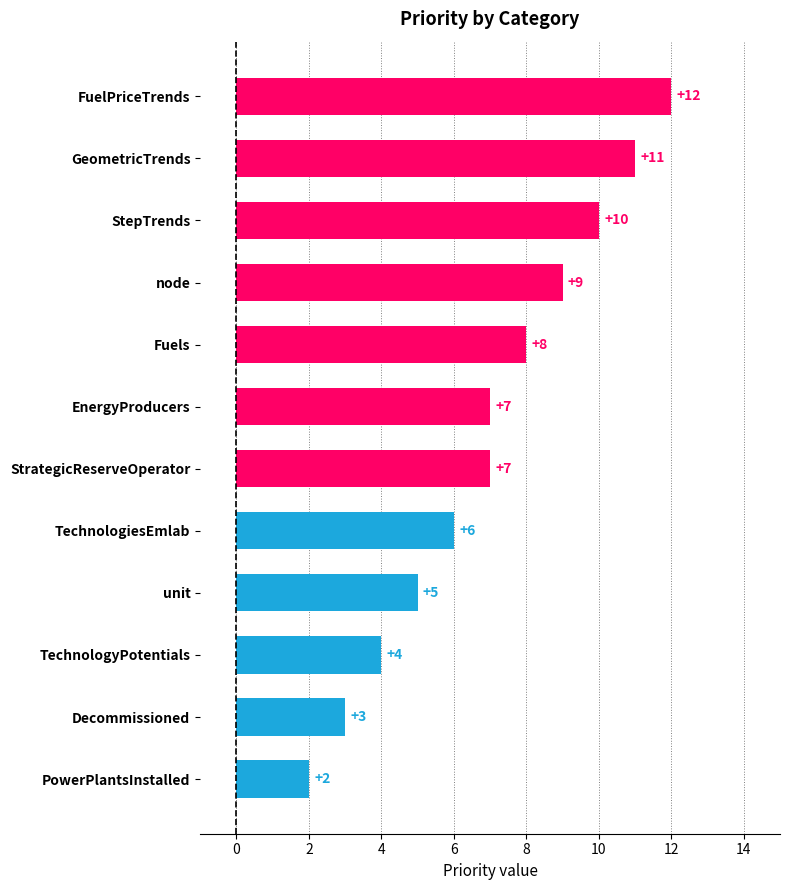

Which has a higher value, GeometricTrends or StrategicReserveOperator?

GeometricTrends